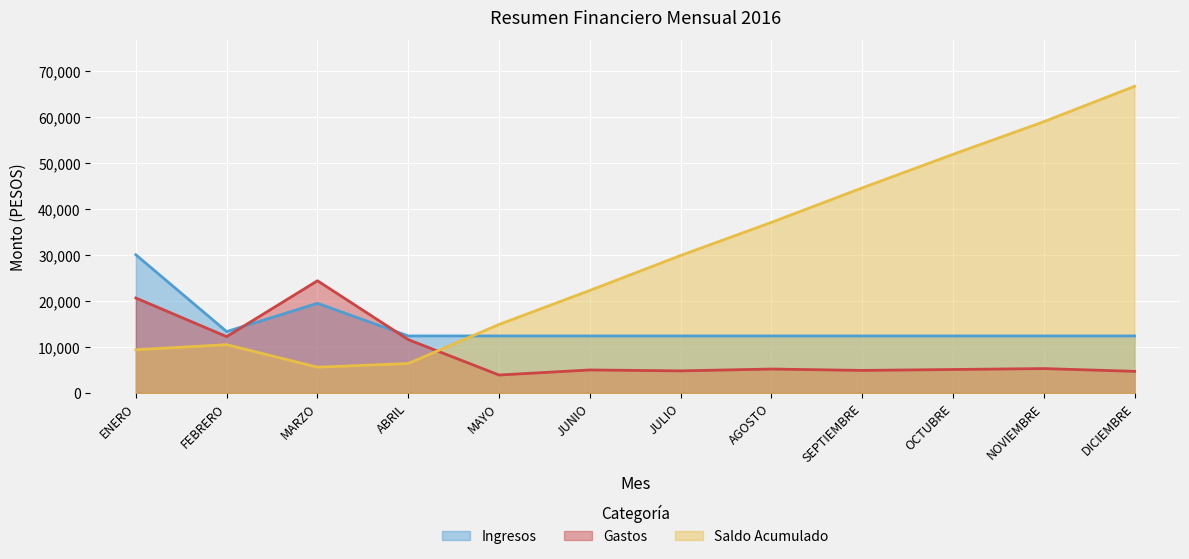

At SEPTIEMBRE, list the series in order from smallest to largest.

Gastos, Ingresos, Saldo Acumulado